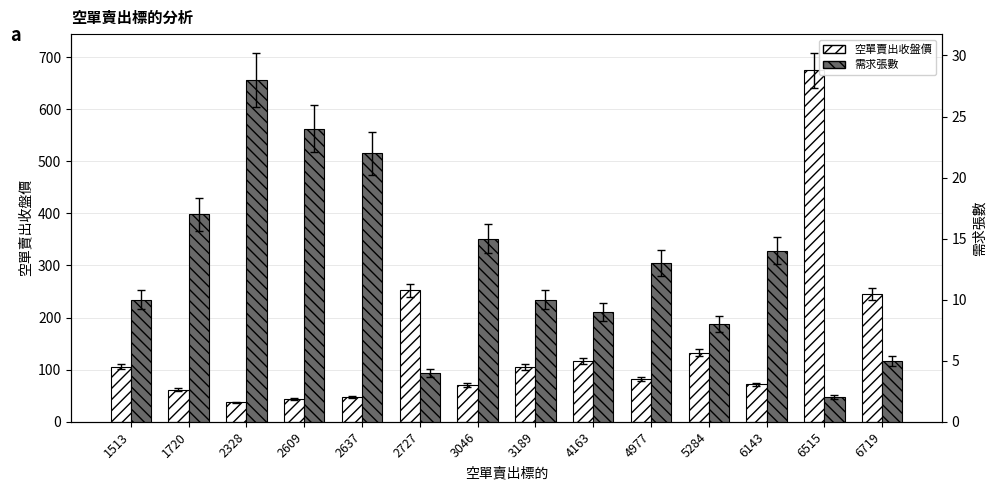

Rank the categories by 需求張數 value from highest to lowest.

2328, 2609, 2637, 1720, 3046, 6143, 4977, 1513, 3189, 4163, 5284, 6719, 2727, 6515